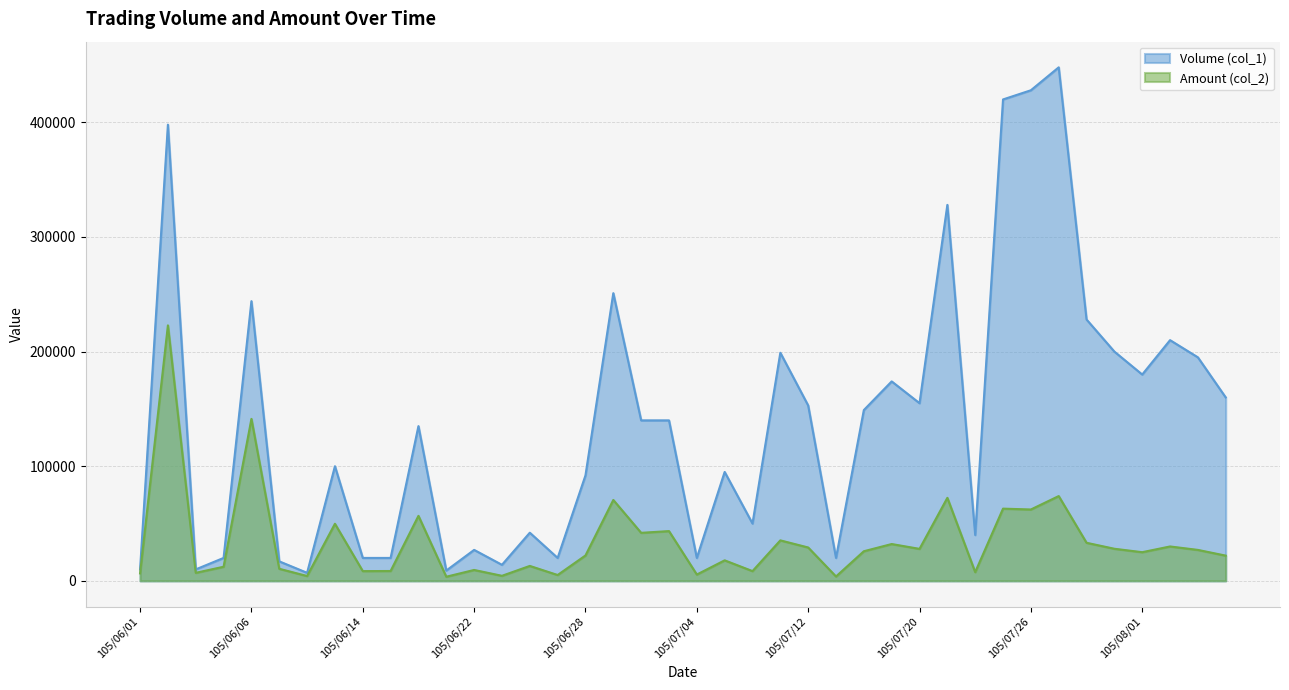

What is the value of the Amount (col_2) point at the 29th from the left?

27900